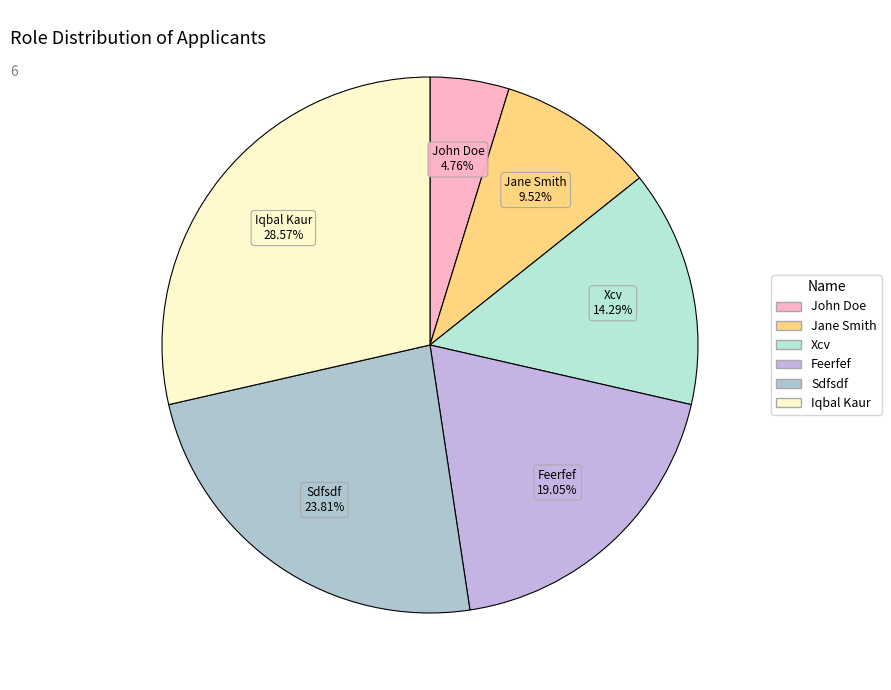

Rank the categories by value from lowest to highest.

John Doe, Jane Smith, Xcv, Feerfef, Sdfsdf, Iqbal Kaur